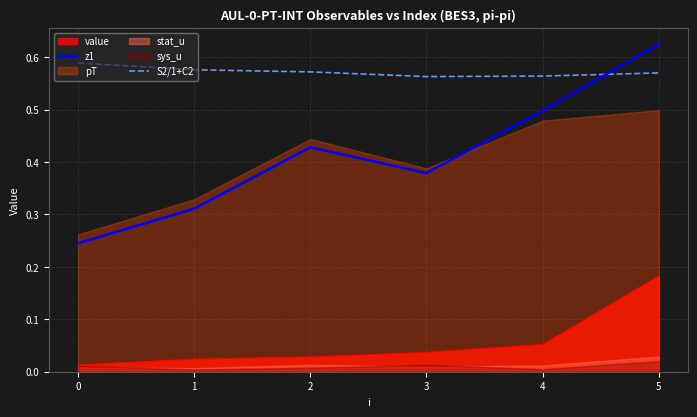

What is the value of the z1 point at the 6th from the left?

0.6